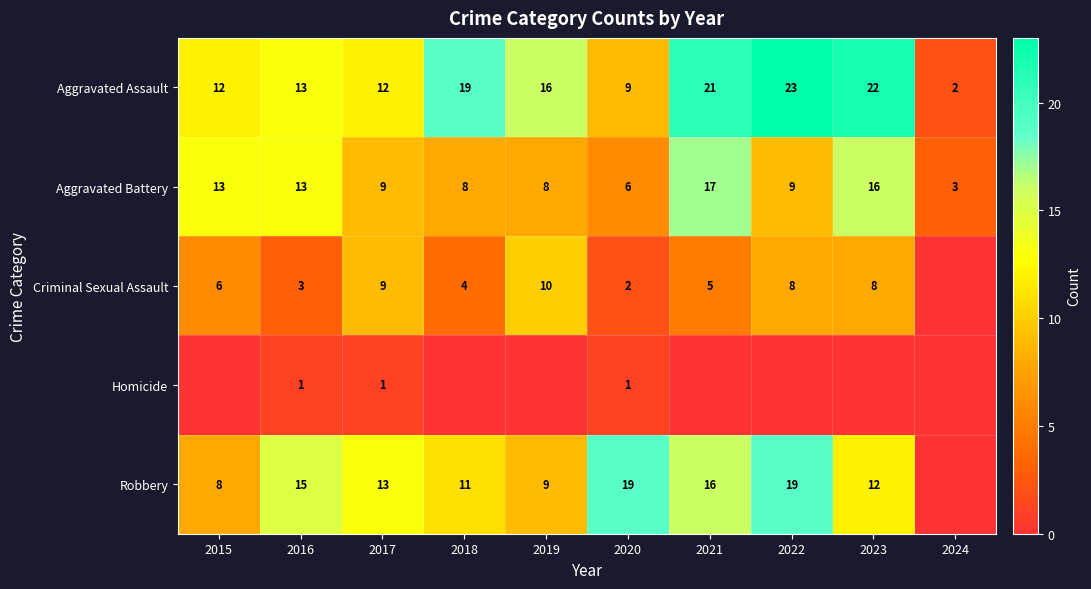

Which series changed the most between 2015 and 2021?

Aggravated Assault